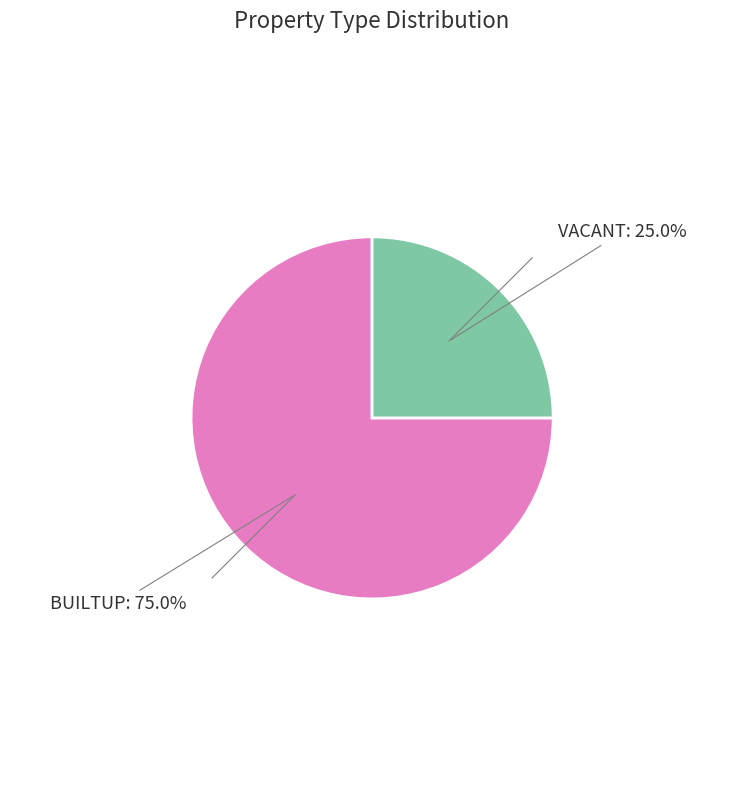

How many slices are in this pie chart?

2